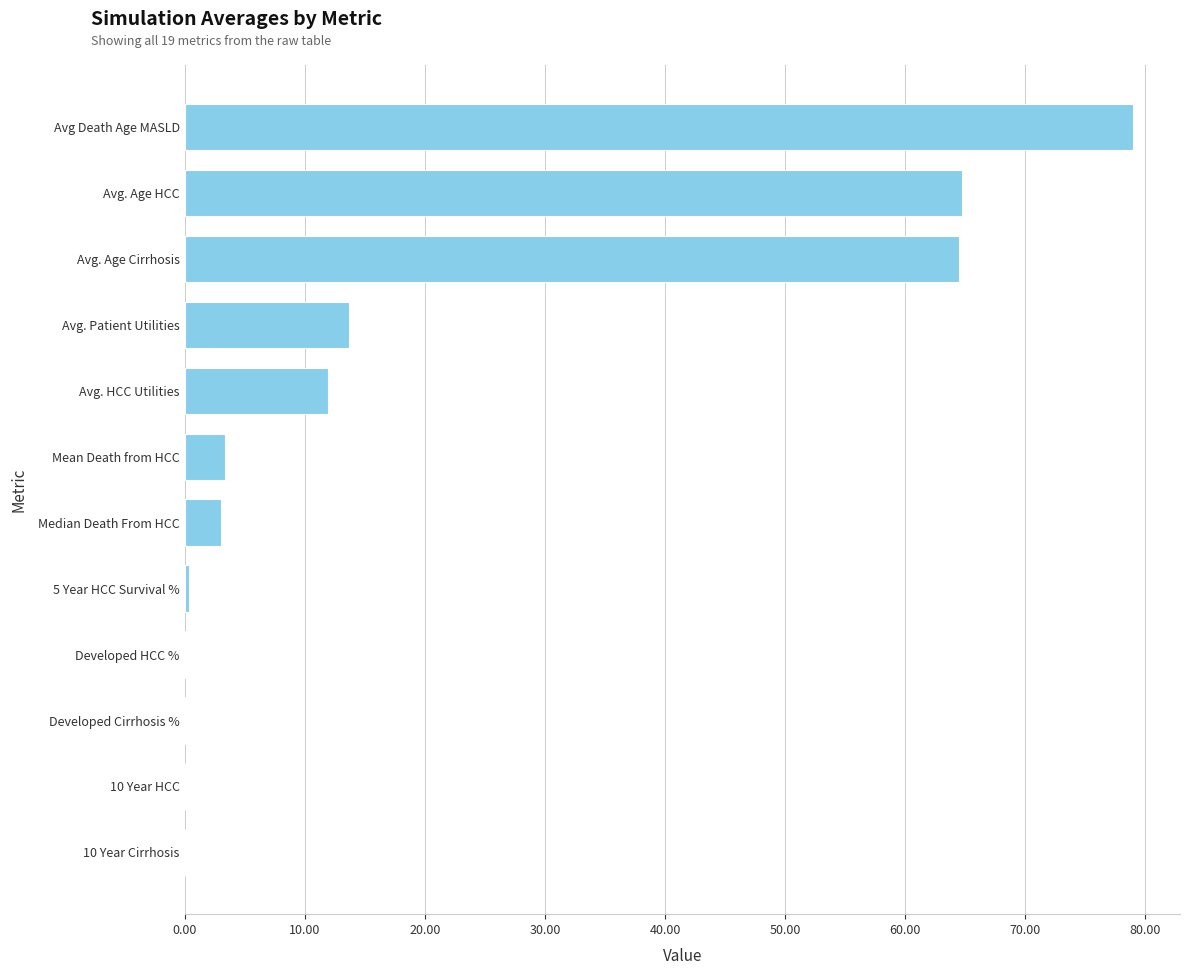

What is the average value?

20.1